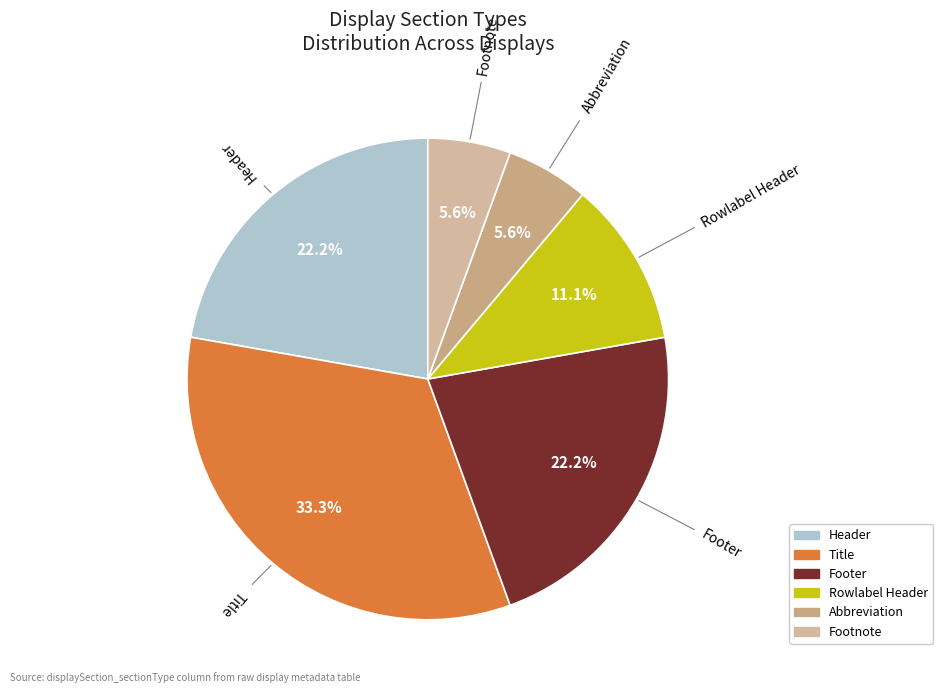

Is Title the majority of the pie?

No